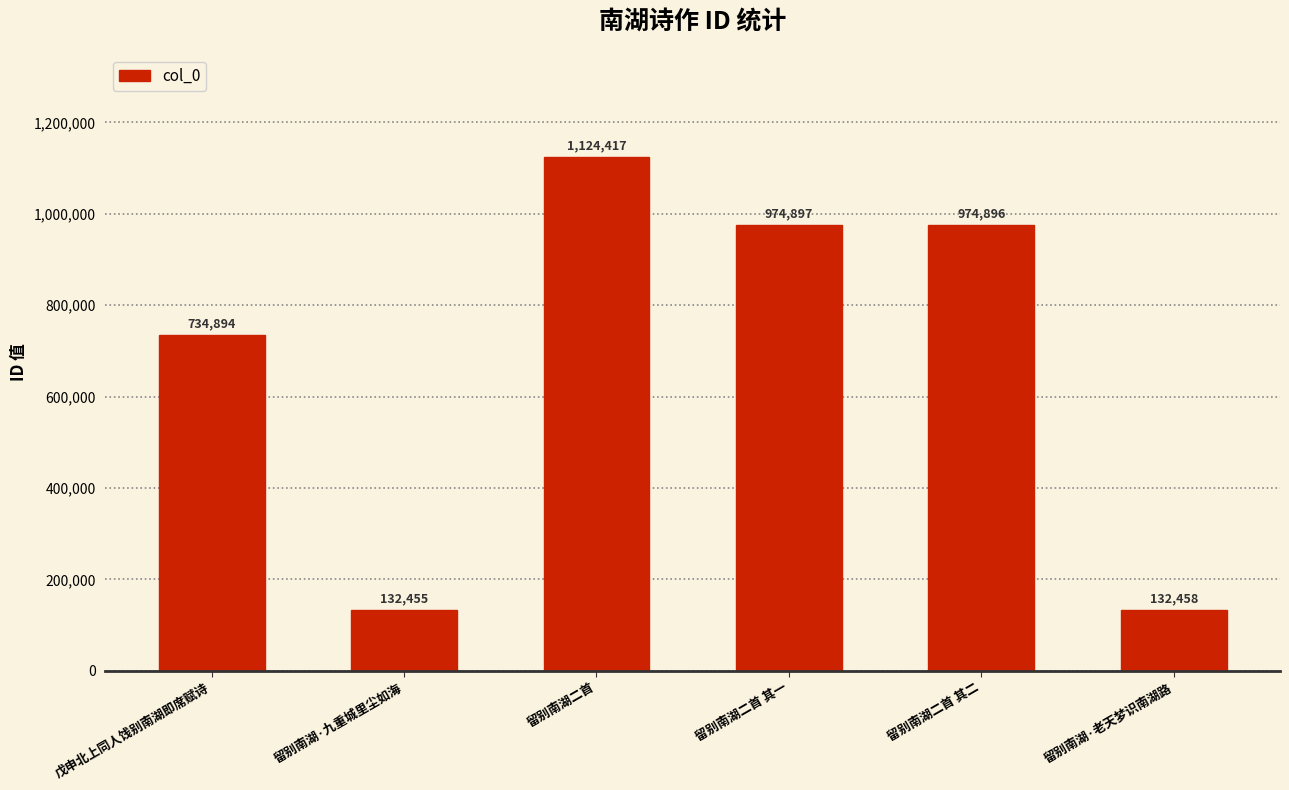

Which category has the highest value across all series?

留别南湖二首